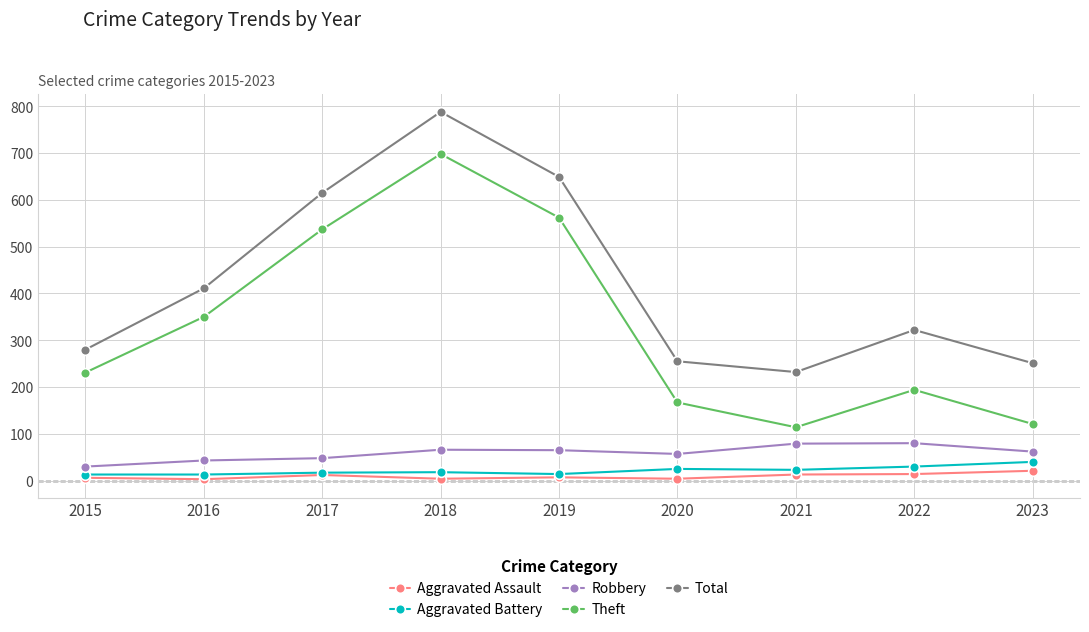

The Theft series shows 231 at 2015. True or false?

True